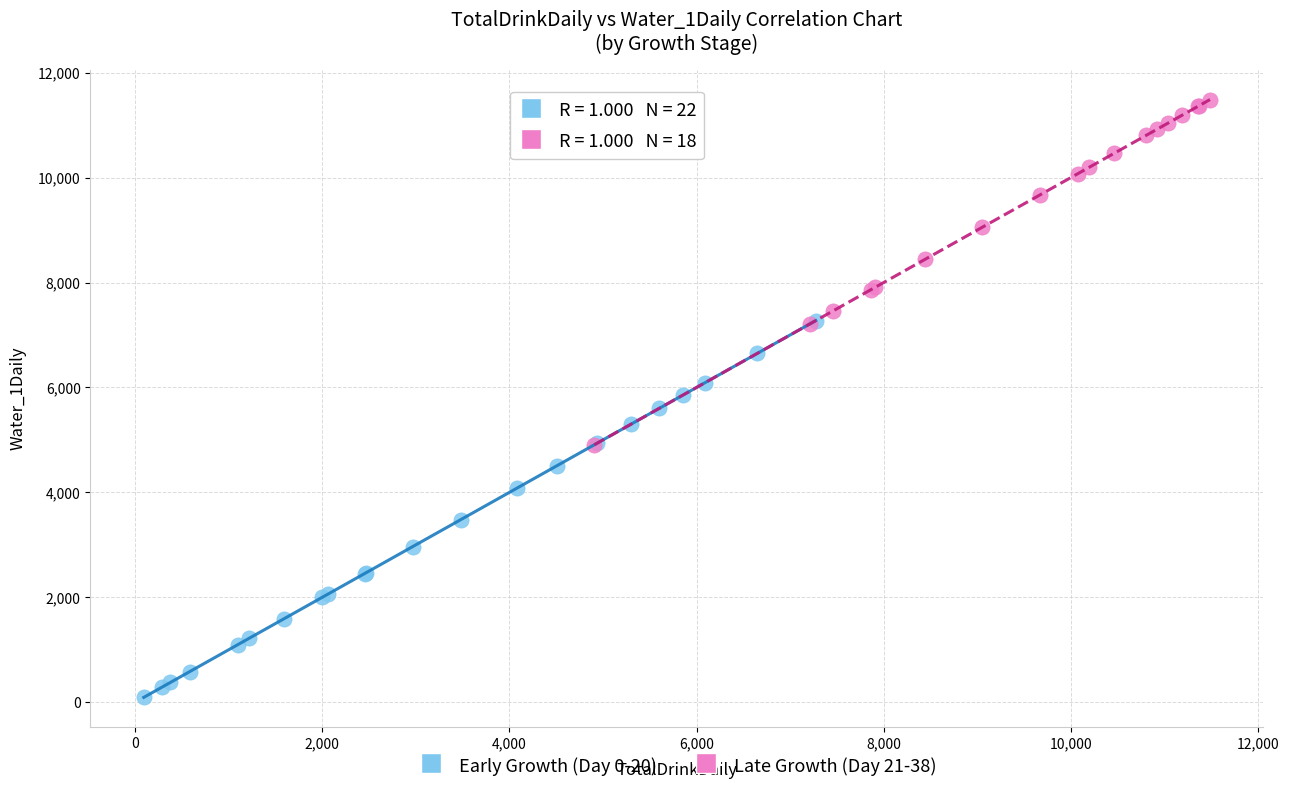

Which series contains the highest Y value?

Late Growth (Day 21-38)